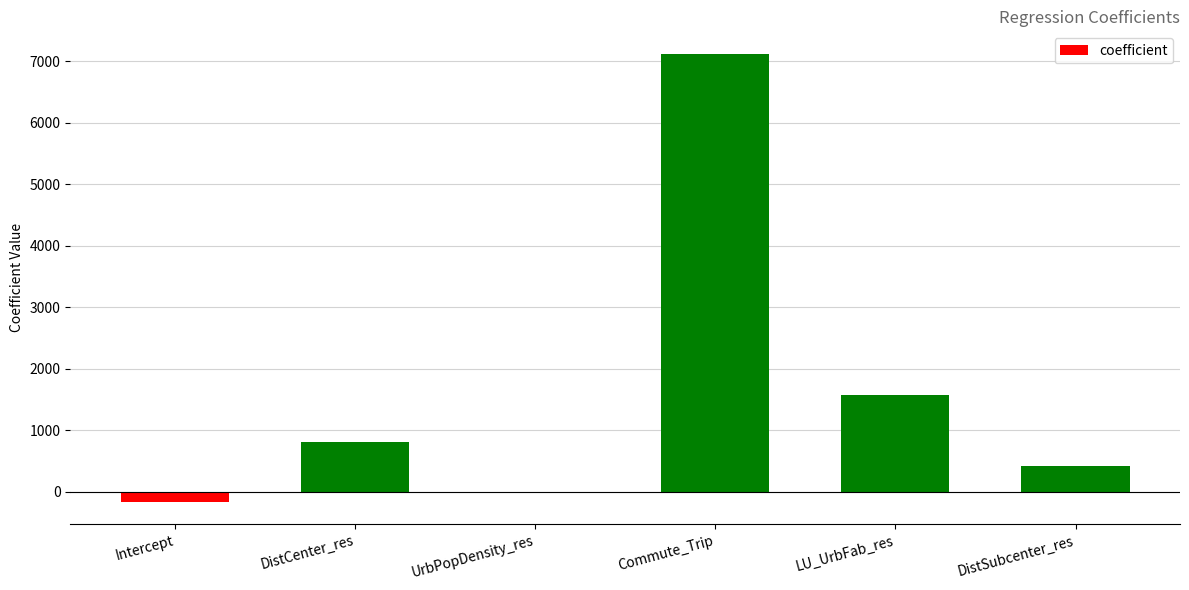

Between DistSubcenter_res and LU_UrbFab_res, which is larger?

LU_UrbFab_res